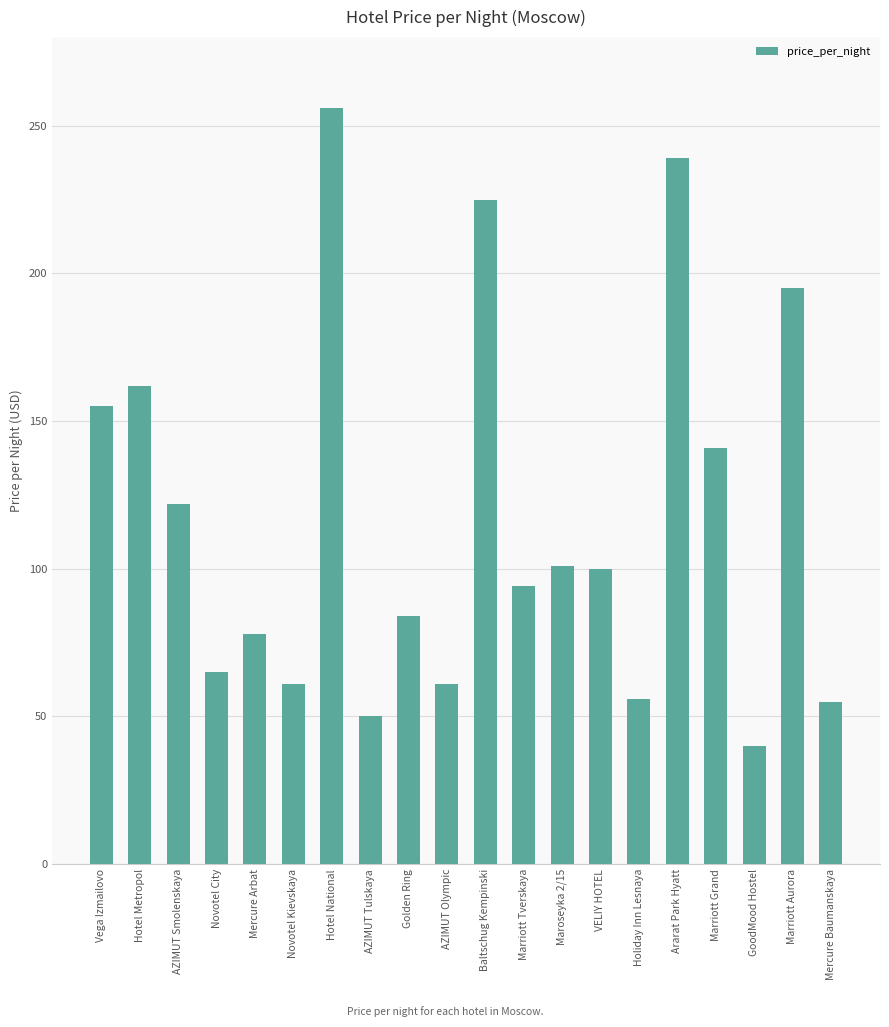

Which label corresponds to the smallest value in the chart?

GoodMood Hostel